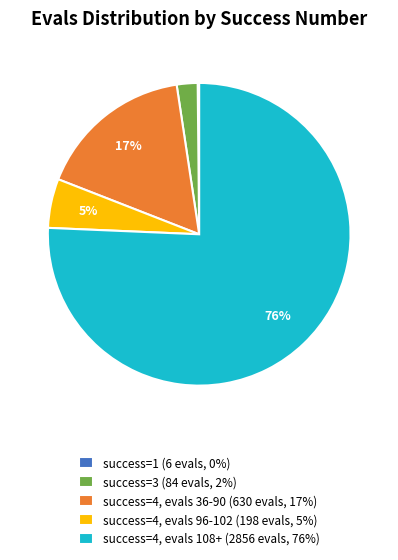

Is there any slice that represents more than half of the pie?

Yes